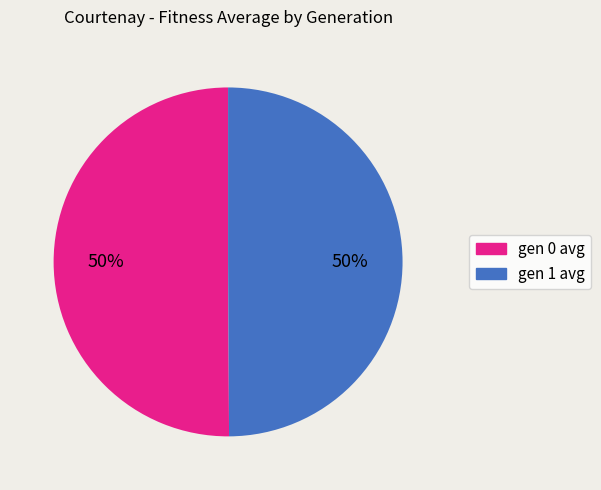

Is it true that gen 0 avg is 41% of the pie?

False